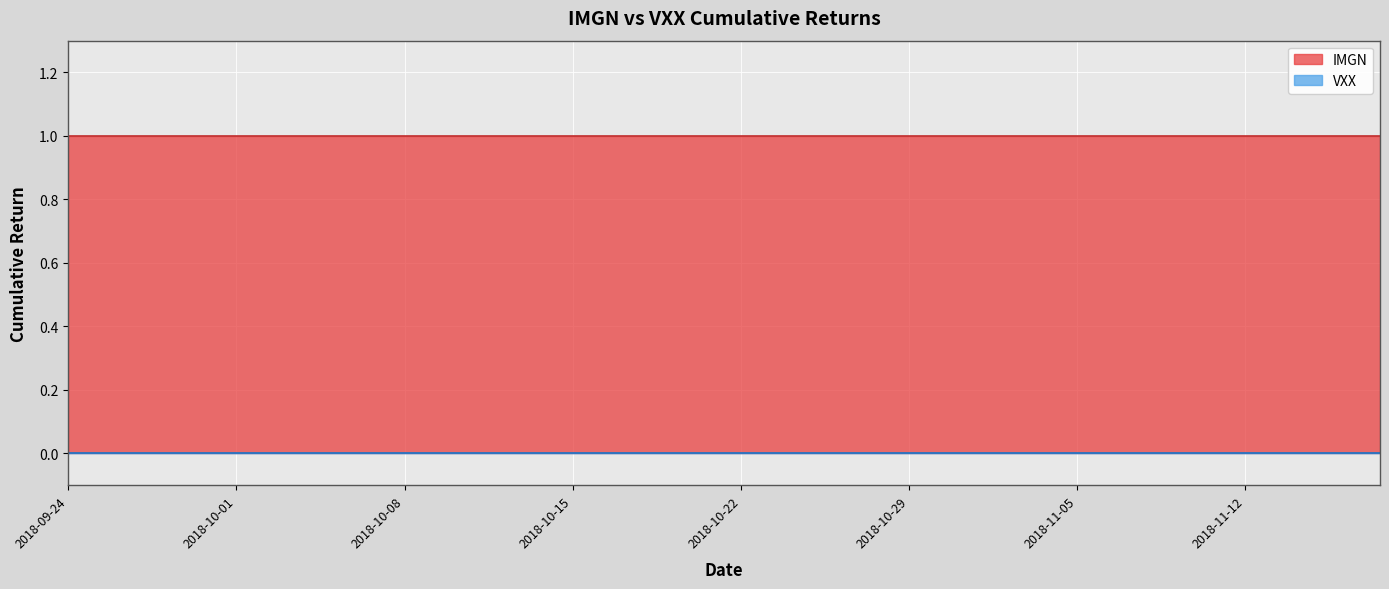

Between 10 and 13, which series saw the biggest shift?

IMGN